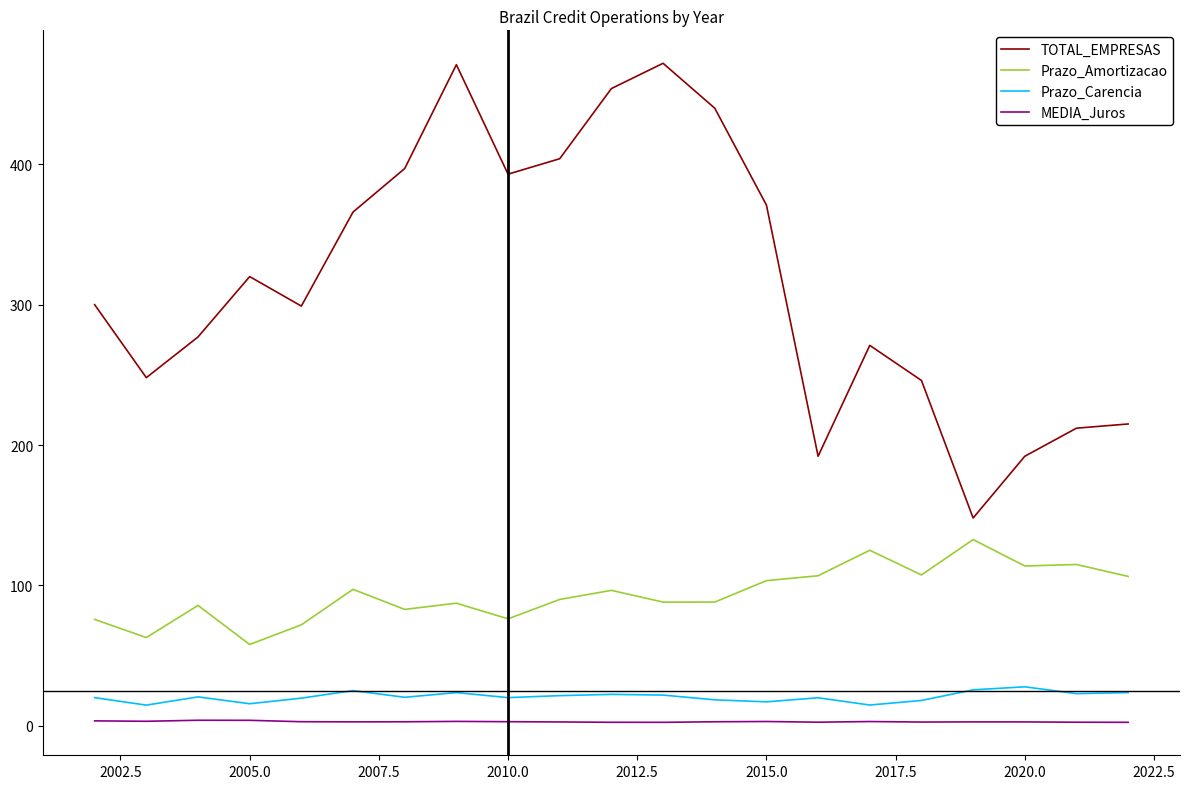

What is the maximum value shown in the chart?

472.0